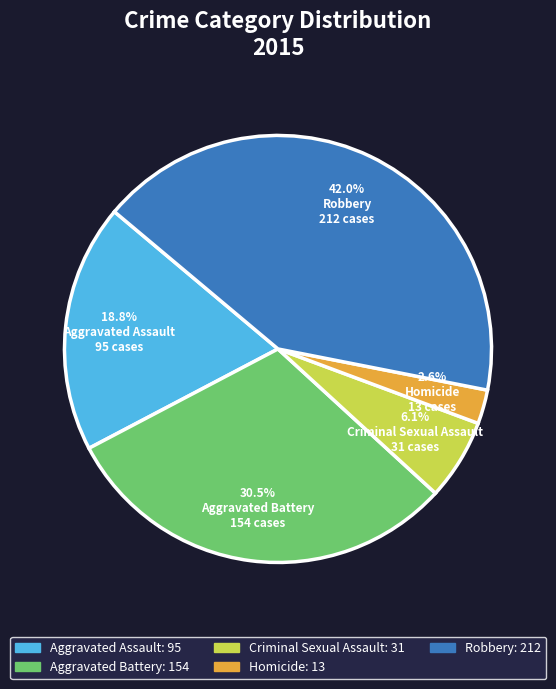

To the nearest percent, what portion does Criminal Sexual Assault represent?

6%